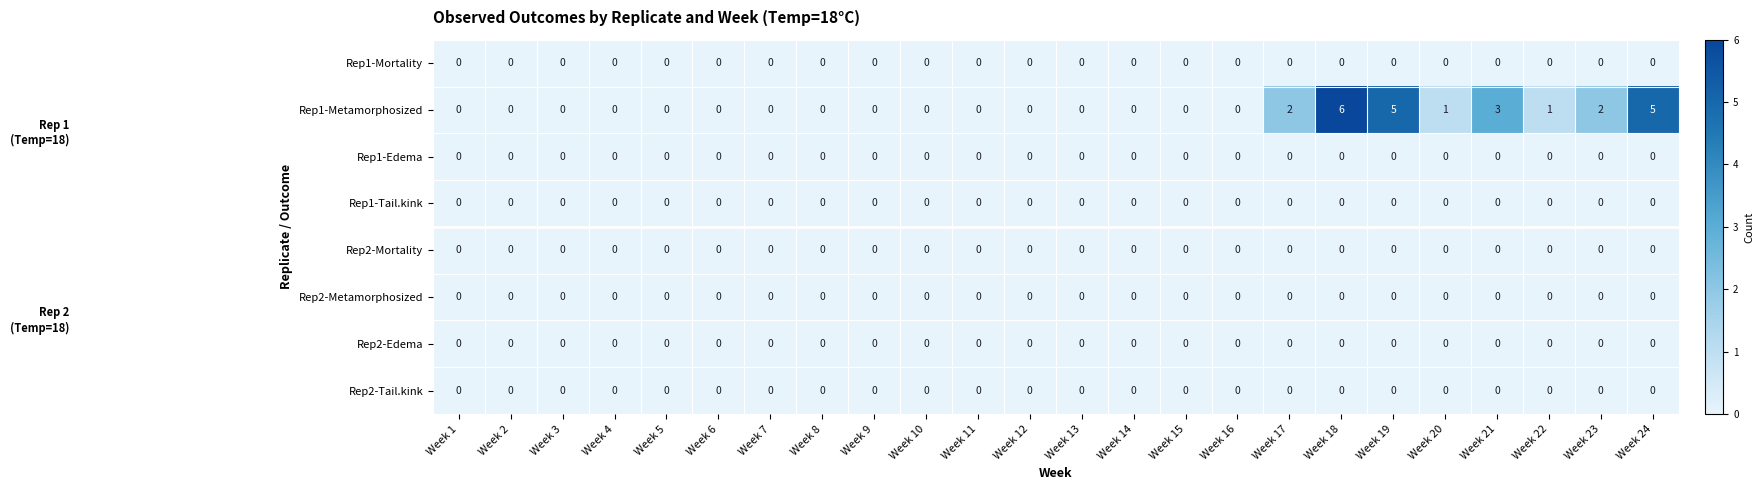

Is it true that Rep2-Edema equals 0 at Week 15?

True